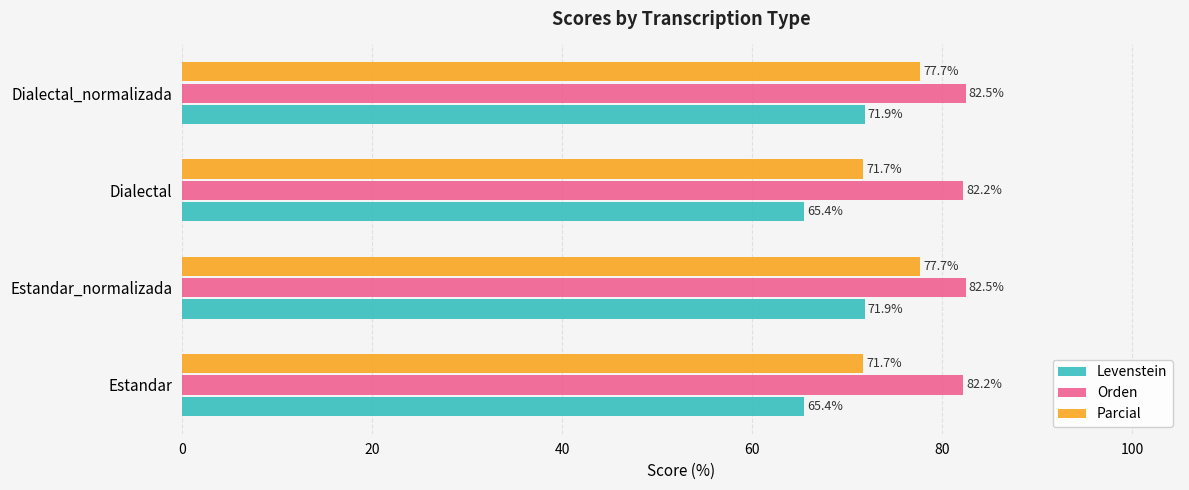

What is the sum of all Levenstein values?

274.6